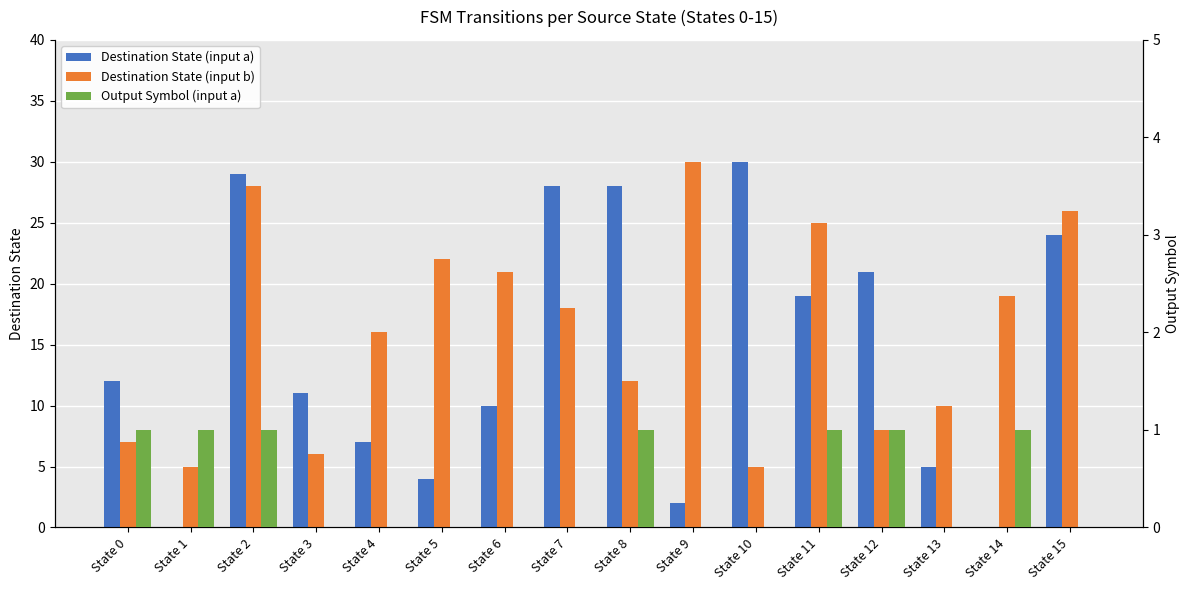

Which category has the highest value in the Destination State (input a) series?

State 10